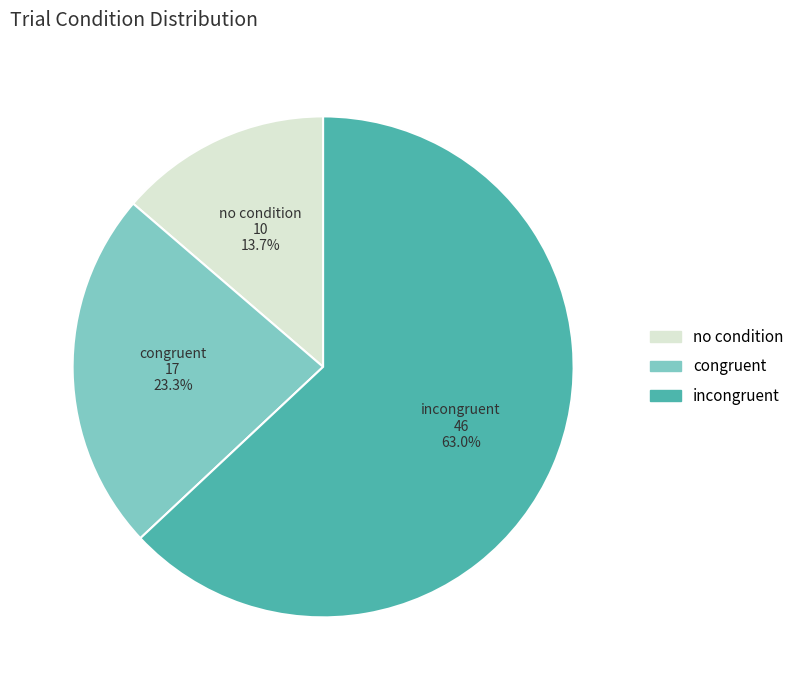

Does any single category account for the majority?

Yes